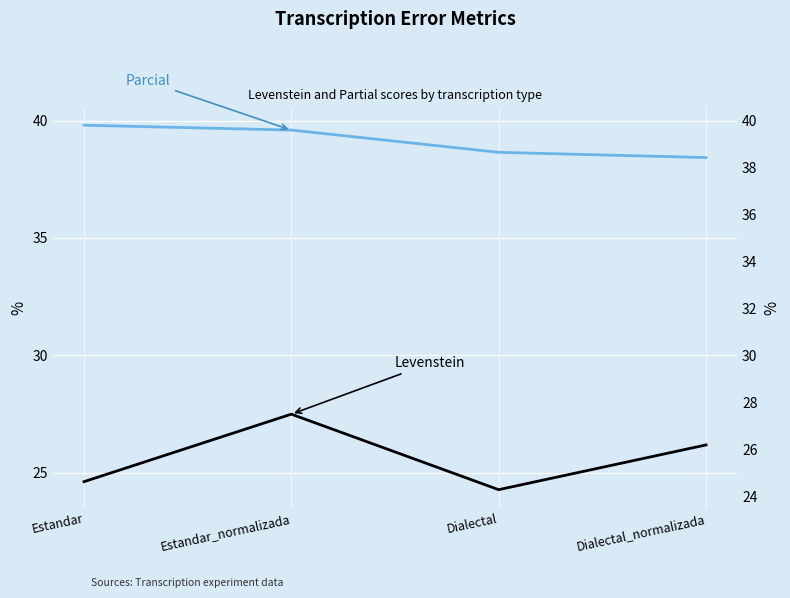

Reading left to right, extract all data points from this chart.

Levenstein: 24.6	27.5	24.3	26.2
Parcial: 39.8	39.6	38.6	38.4